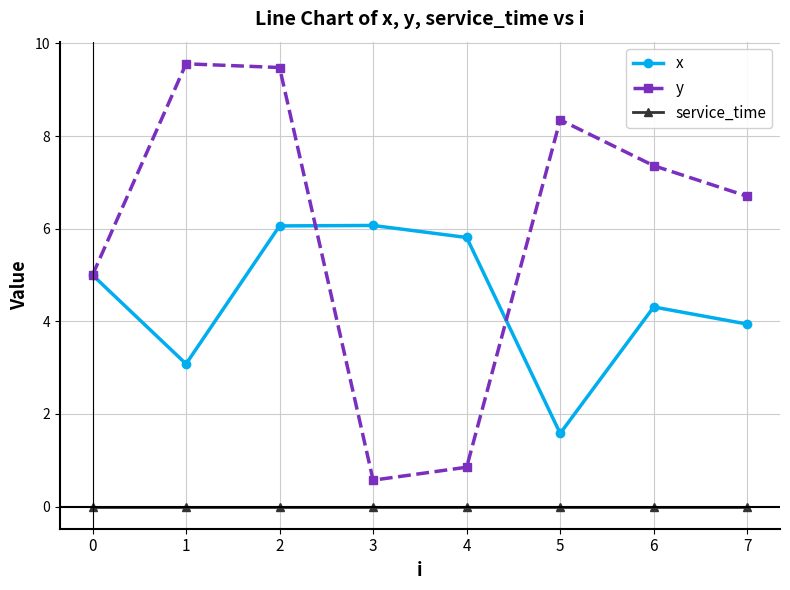

Is it true that y equals 5.0 at 0?

True